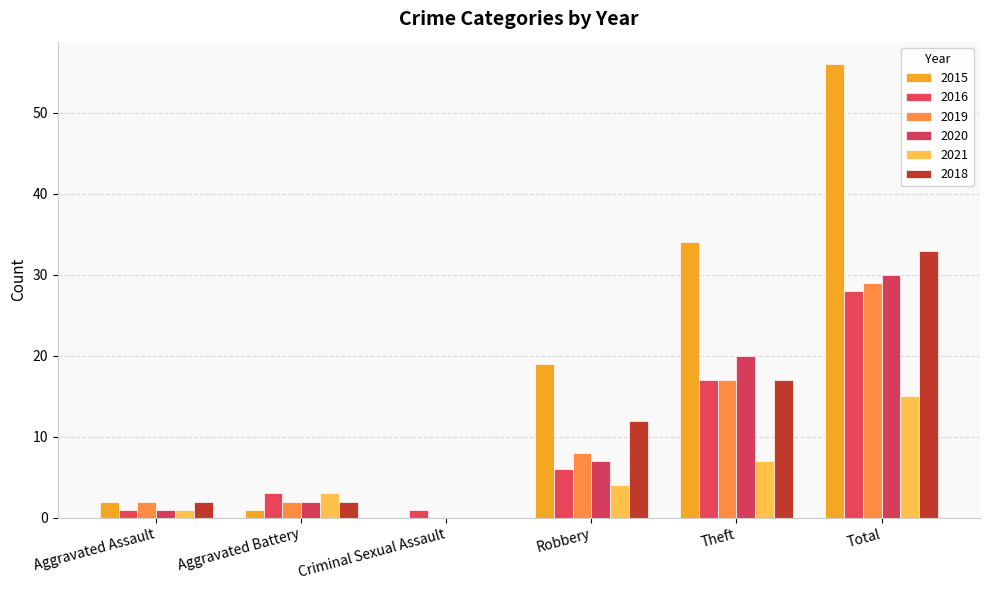

Which series has the largest total across all categories?

2015